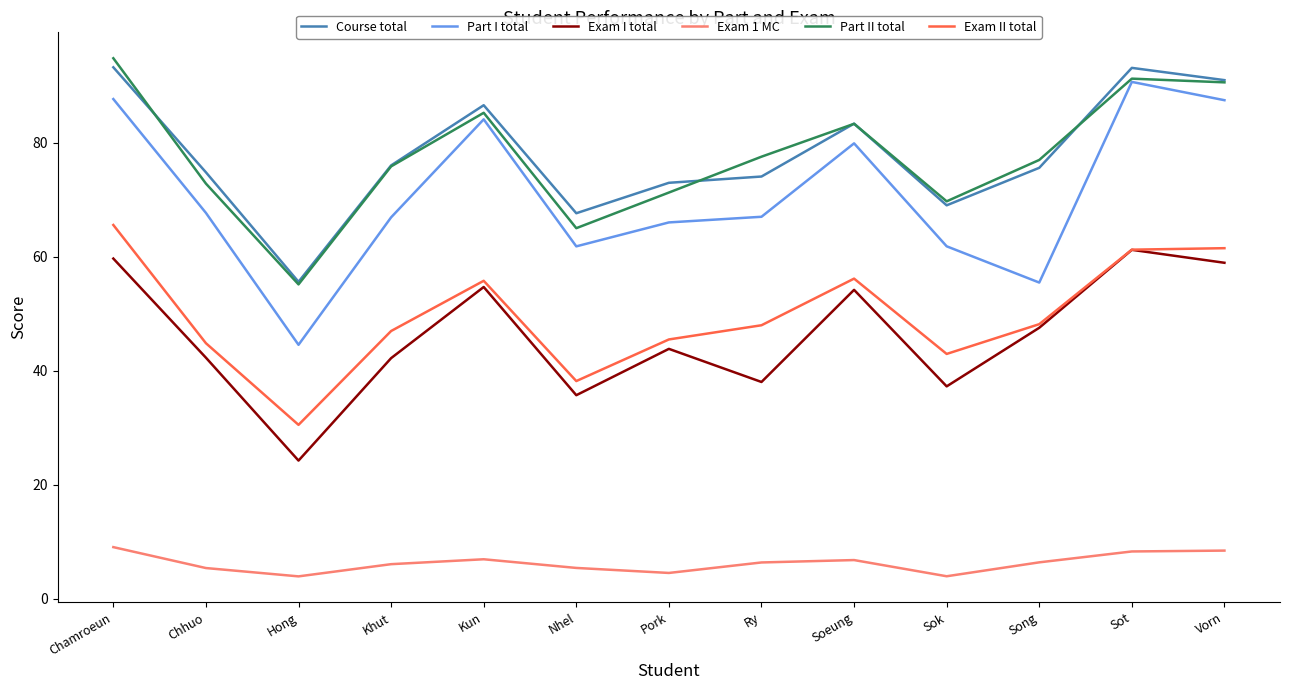

Is the value of Course total at Ry greater than the value of Exam 1 MC at Khut?

Yes